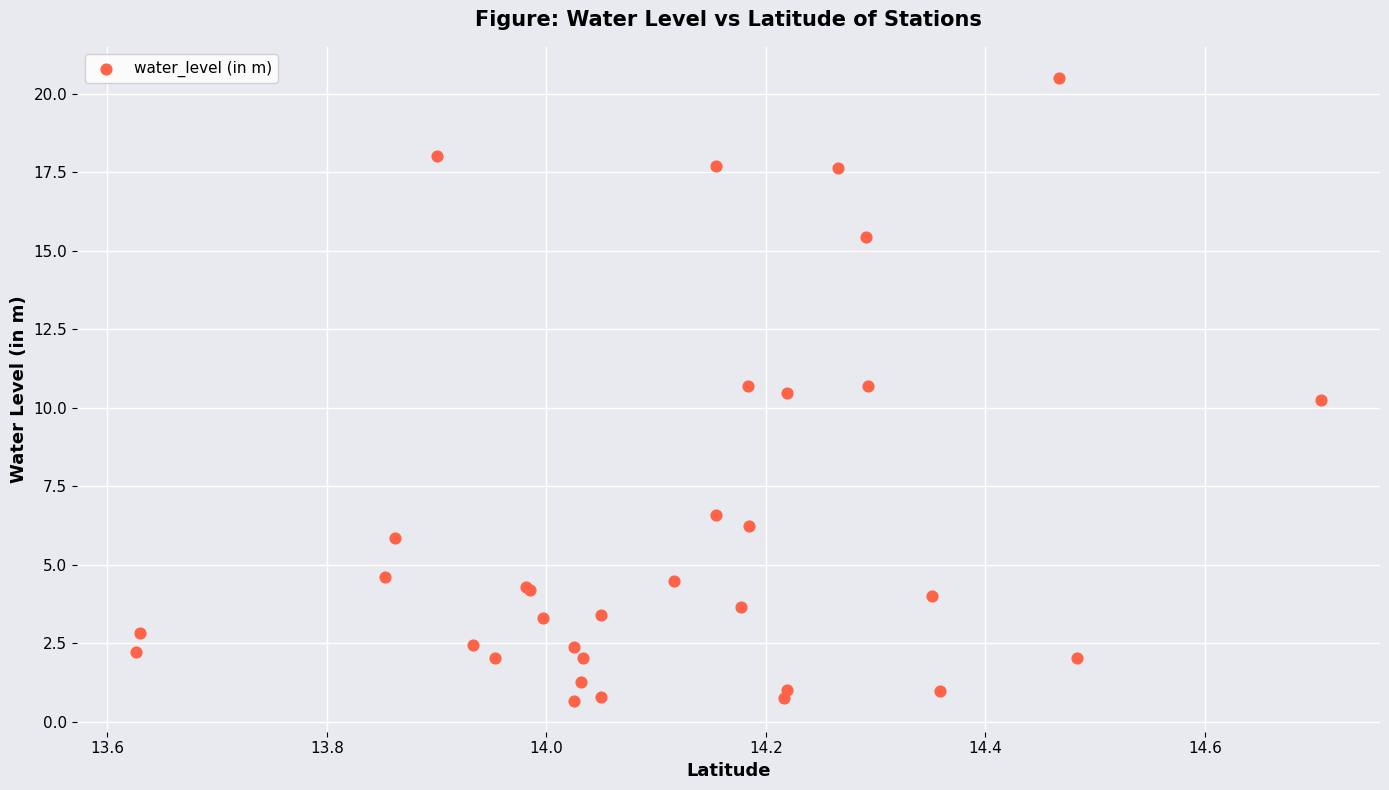

What Y value in the scatter plot is closest to 10?

10.2